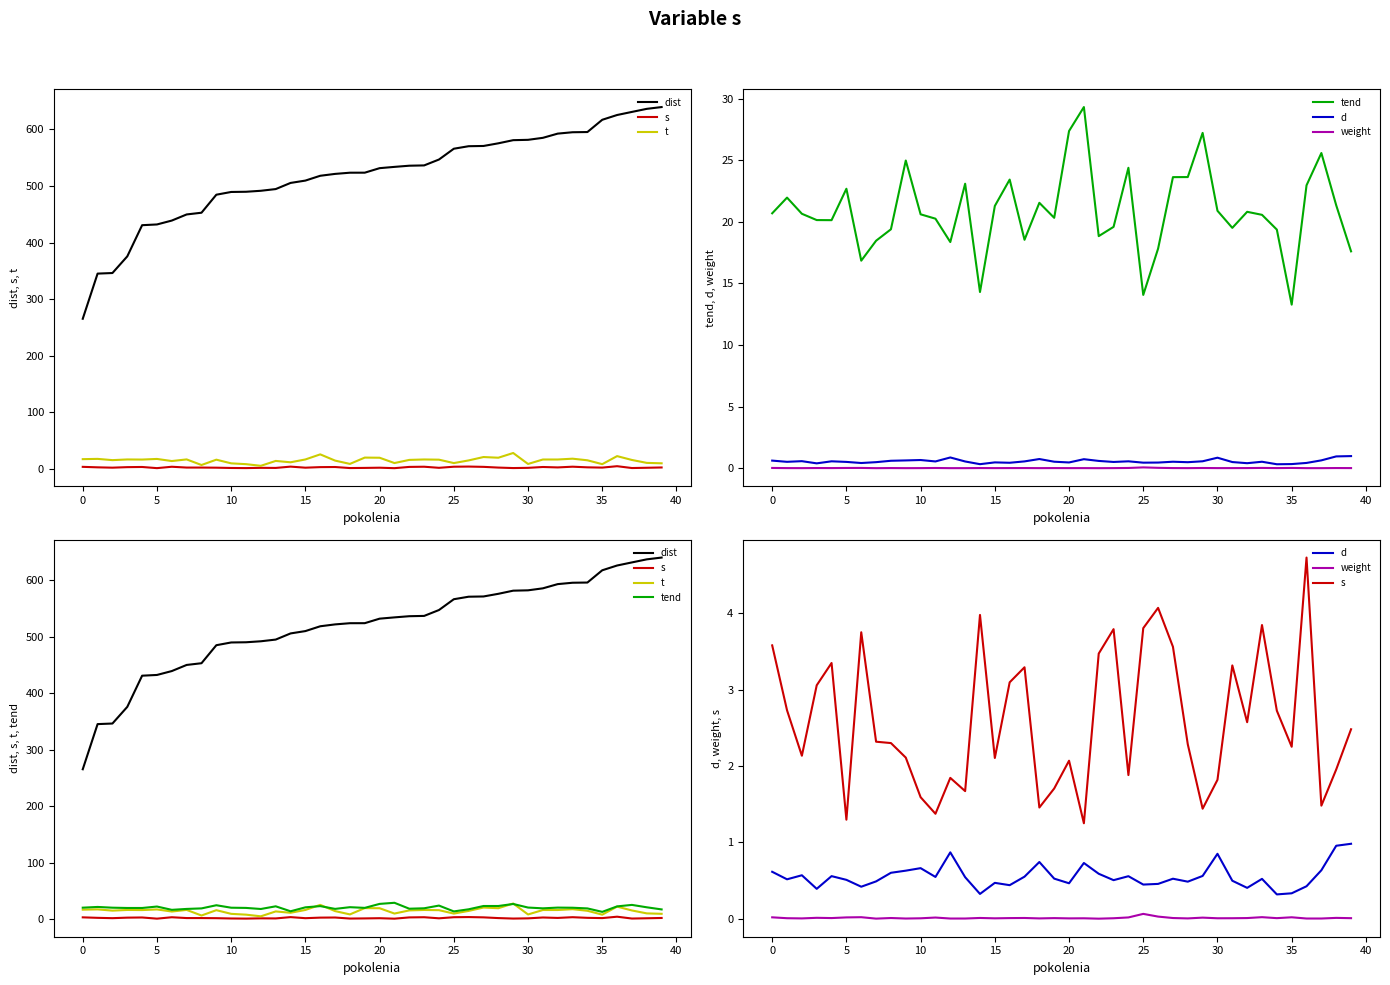

Is the value of s at 31 greater than the value of t at −5?

No